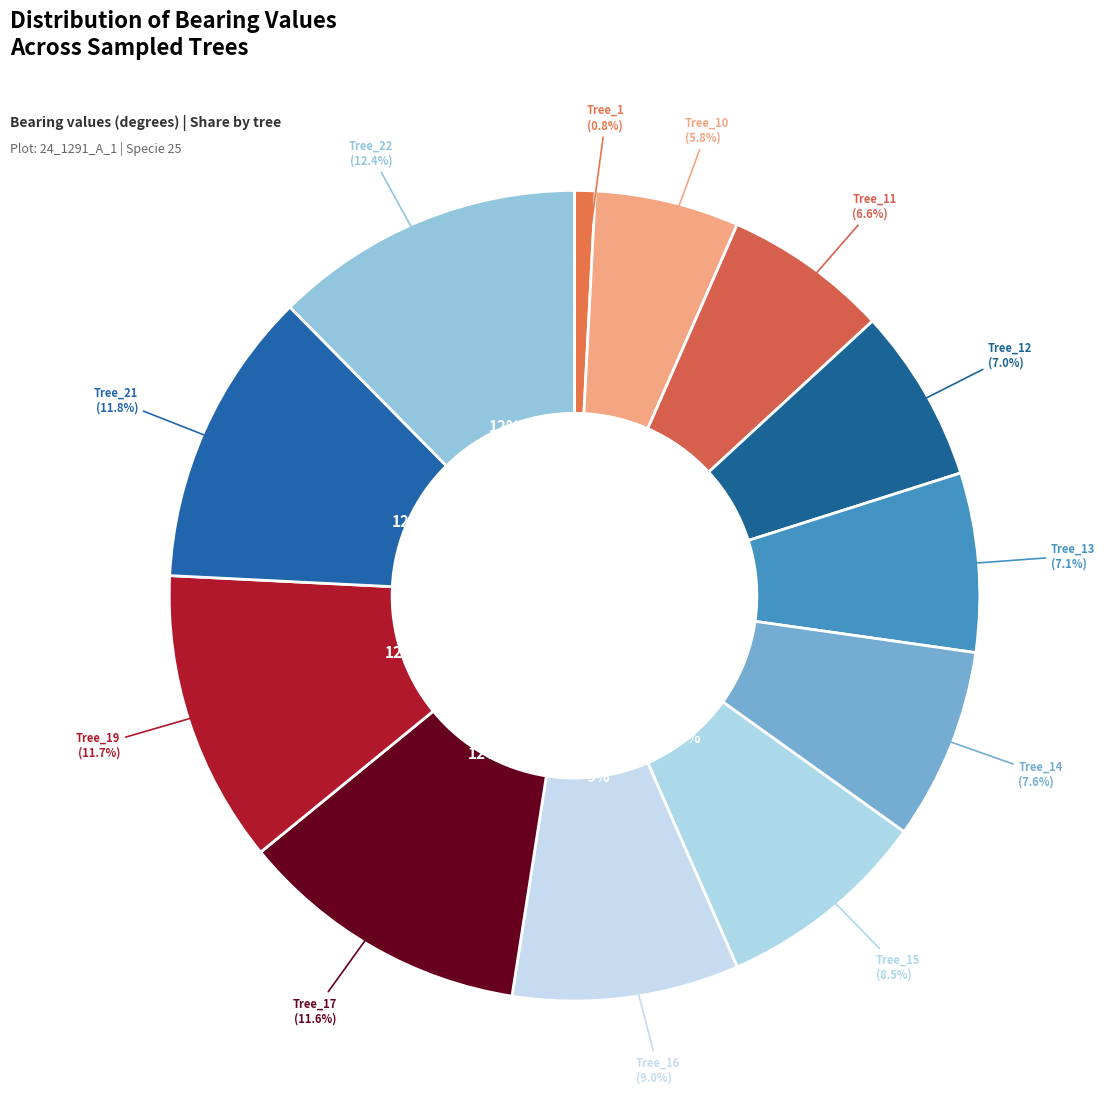

How many segments does this pie chart have?

12